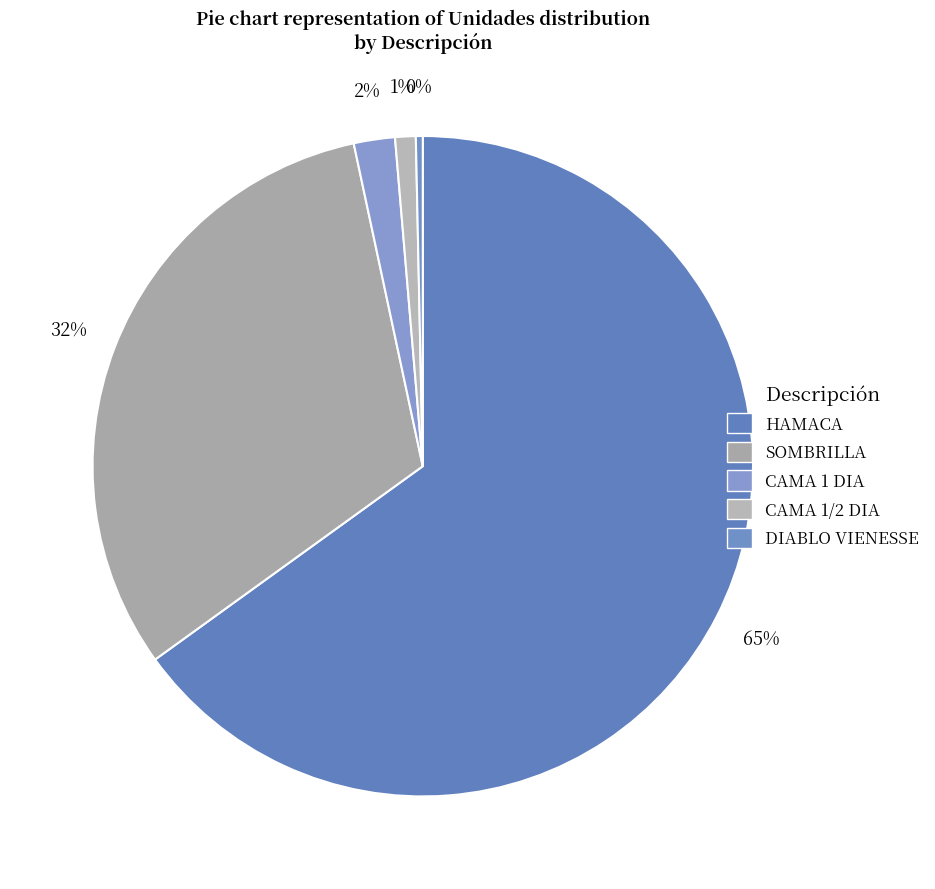

To the nearest percent, what is the difference between the largest and smallest slice percentages?

65%